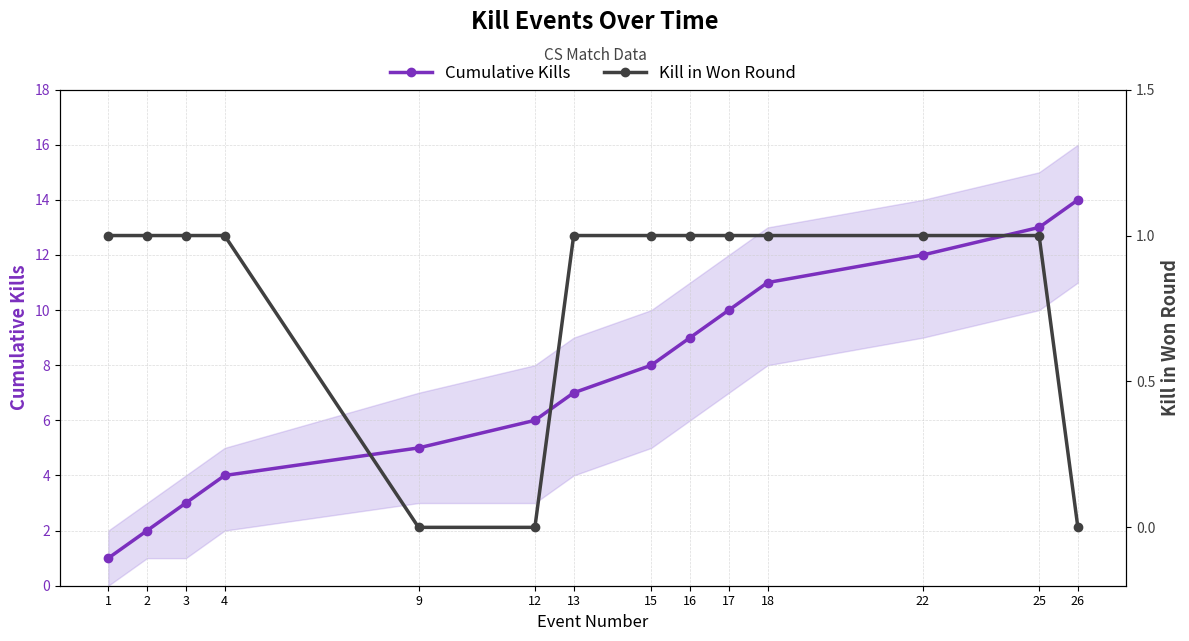

What is the average value of the Cumulative Kills series?

8